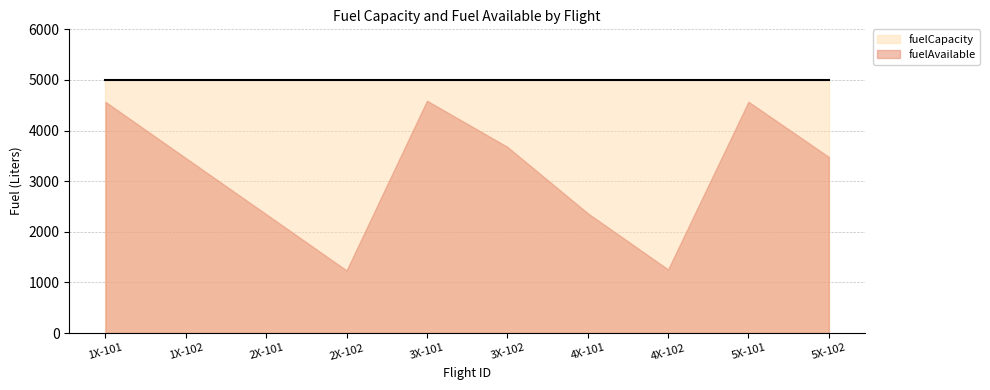

How many lines are shown in the chart?

2